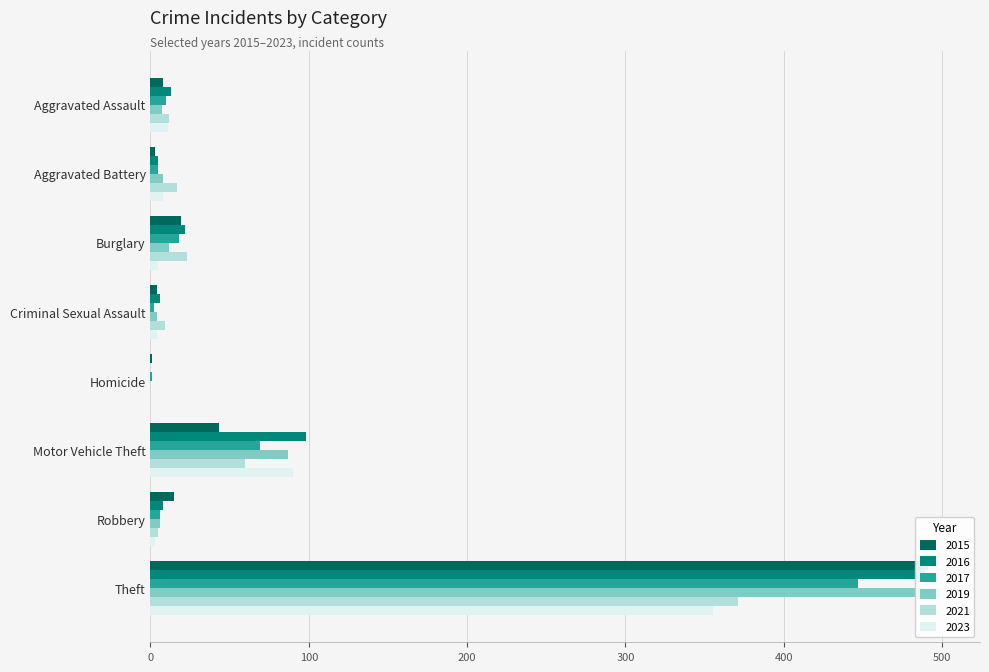

How many data points in 2021 are less than 17?

4